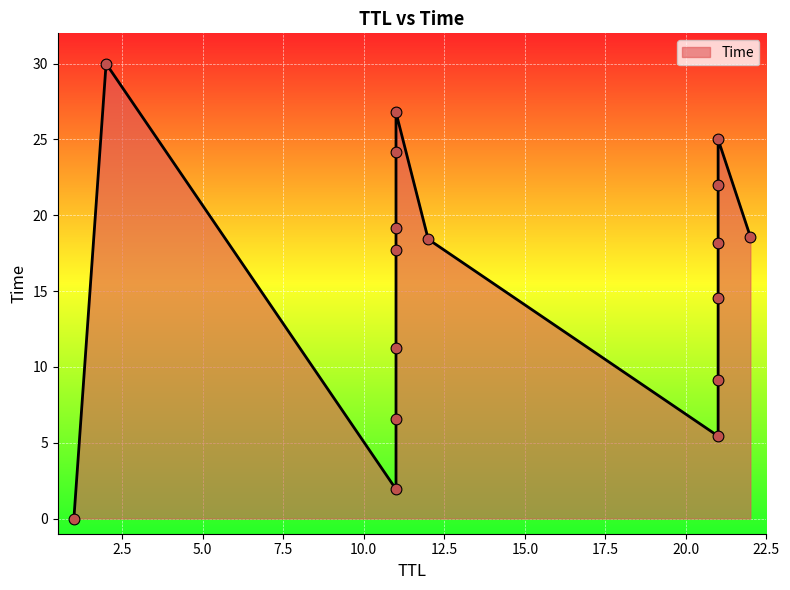

What is the change in value from 11 to 21?

+2.6